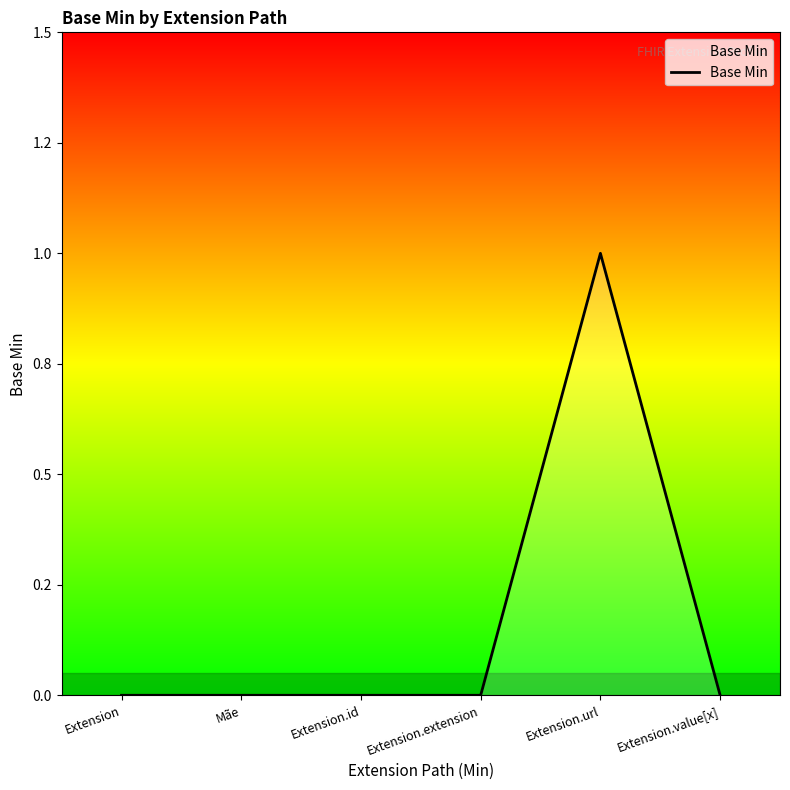

List the labels in order of value, largest first.

Extension.url, Extension, Mãe, Extension.id, Extension.extension, Extension.value[x]